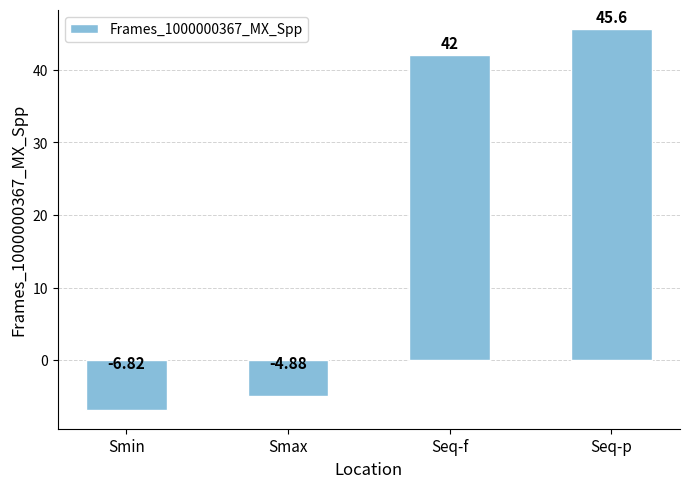

Count the number of categories in the chart.

4